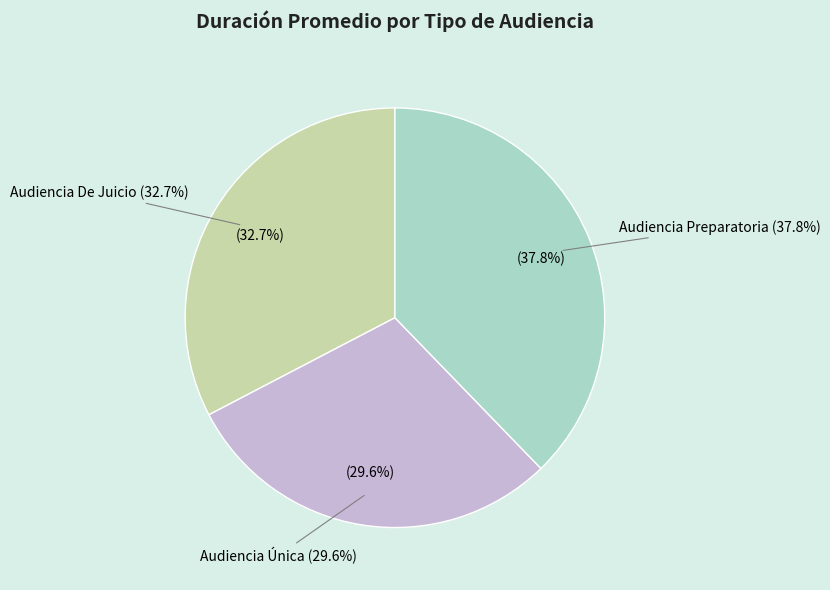

Between Audiencia Única and Audiencia De Juicio, which is larger?

Audiencia De Juicio